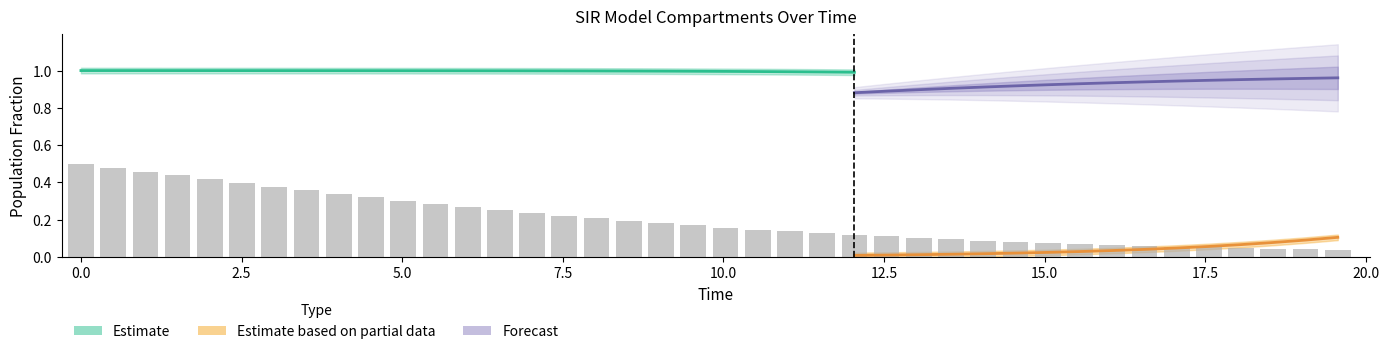

The S series shows 1.0 at 31. True or false?

True